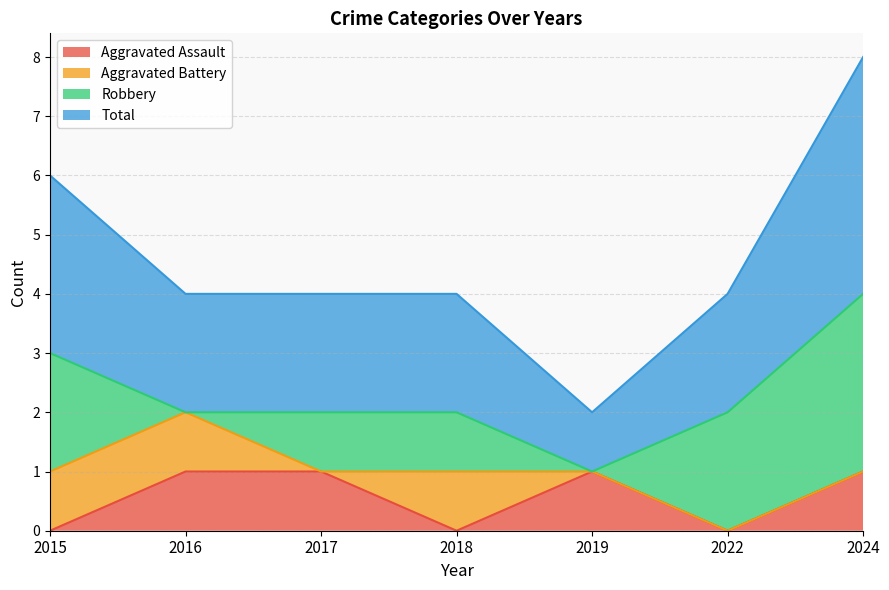

What is the sum of all Total values?

16